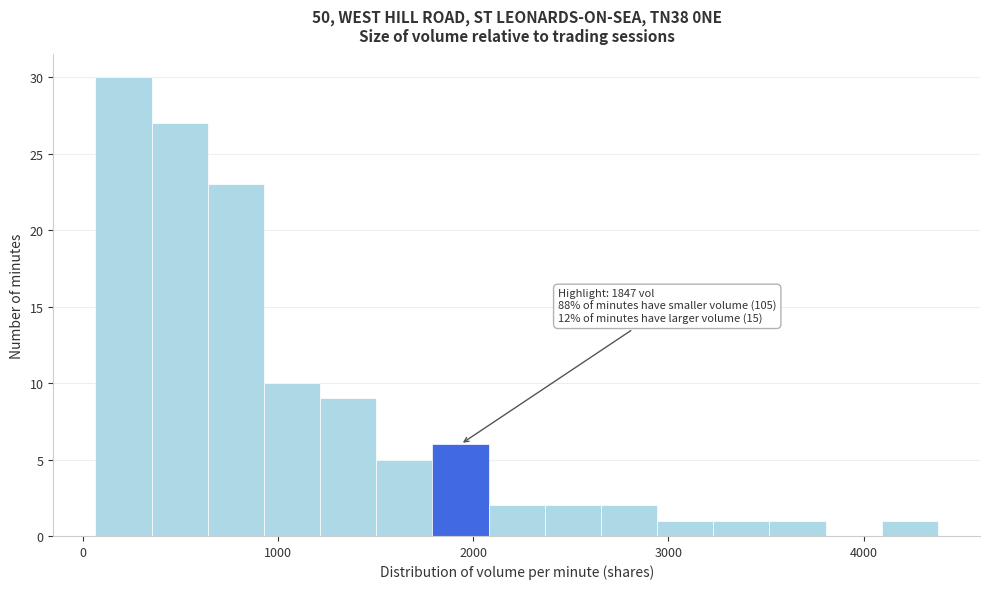

Read against the x-axis, roughly where is the centre of the tallest bar?

200